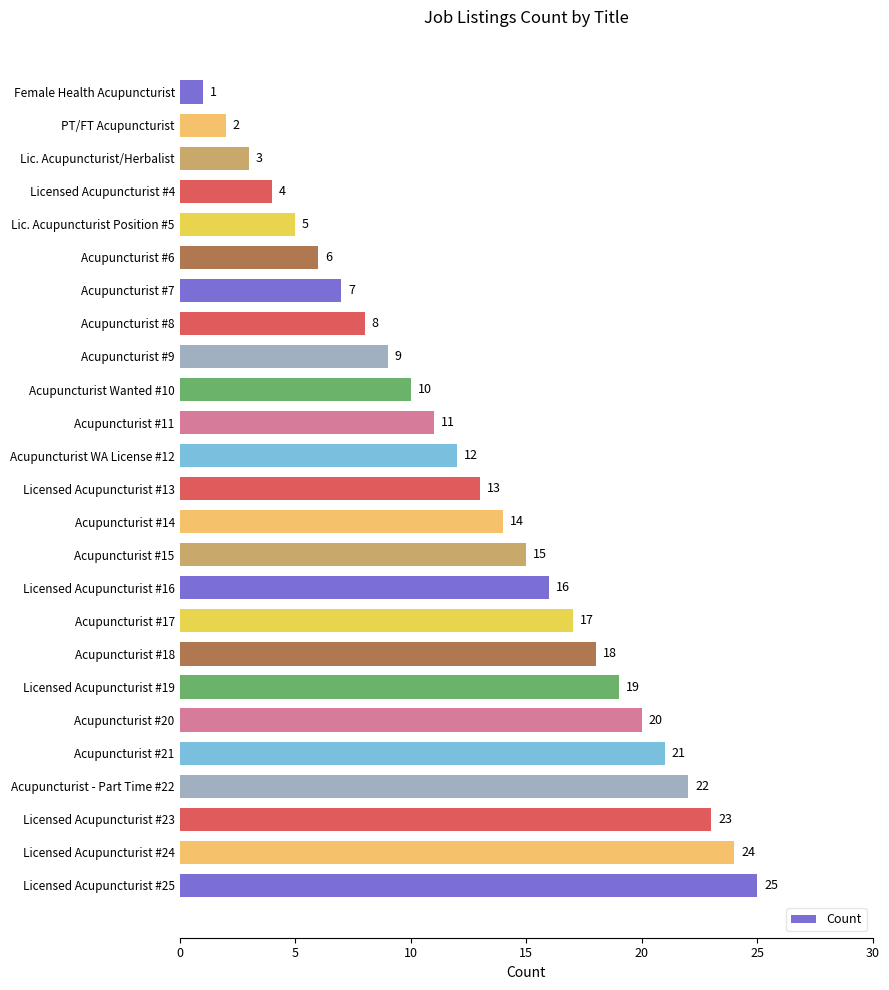

Rank the categories by value from highest to lowest.

Licensed Acupuncturist #25, Licensed Acupuncturist #24, Licensed Acupuncturist #23, Acupuncturist - Part Time #22, Acupuncturist #21, Acupuncturist #20, Licensed Acupuncturist #19, Acupuncturist #18, Acupuncturist #17, Licensed Acupuncturist #16, Acupuncturist #15, Acupuncturist #14, Licensed Acupuncturist #13, Acupuncturist WA License #12, Acupuncturist #11, Acupuncturist Wanted #10, Acupuncturist #9, Acupuncturist #8, Acupuncturist #7, Acupuncturist #6, Lic. Acupuncturist Position #5, Licensed Acupuncturist #4, Lic. Acupuncturist/Herbalist, PT/FT Acupuncturist, Female Health Acupuncturist